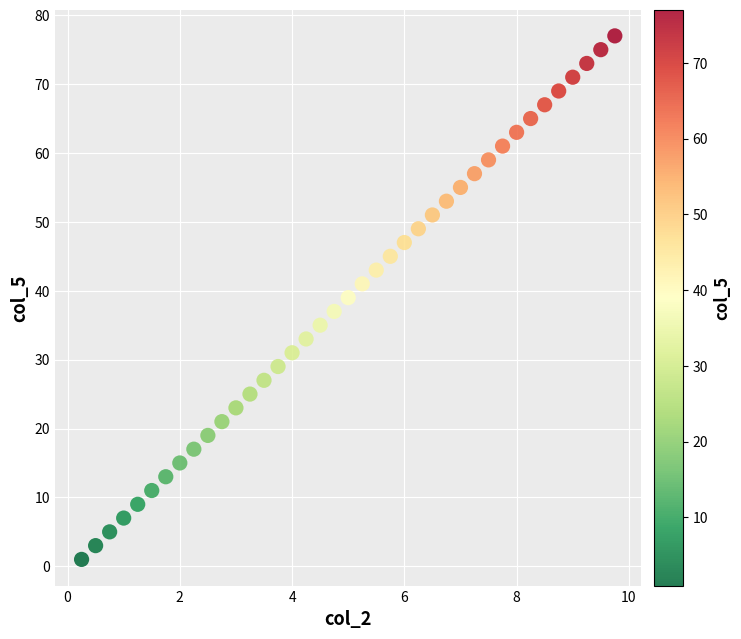

What is the range of Y values (max minus min)?

76